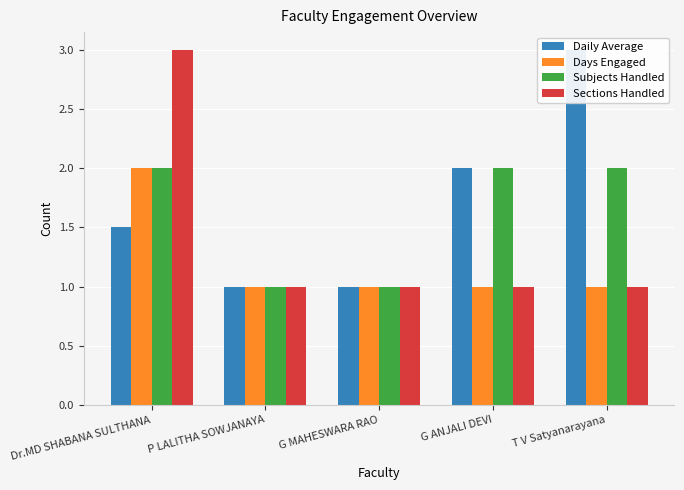

What are all the series names shown in the legend?

Daily Average, Days Engaged, Subjects Handled, Sections Handled